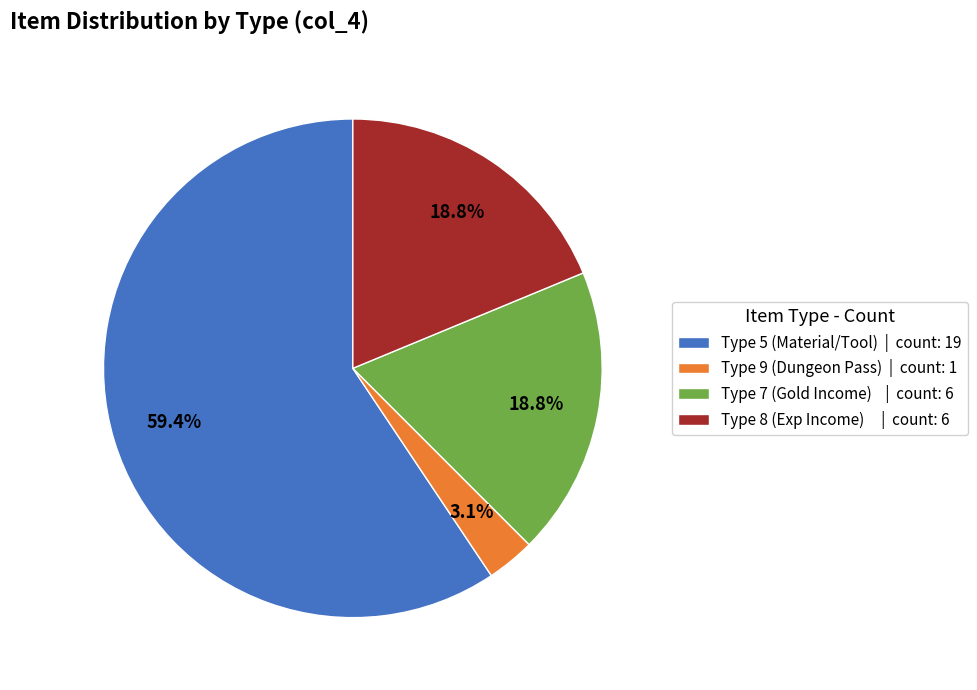

Which has a higher value, Type 9 (Dungeon Pass) | count: 1 or Type 8 (Exp Income) | count: 6?

Type 8 (Exp Income) | count: 6